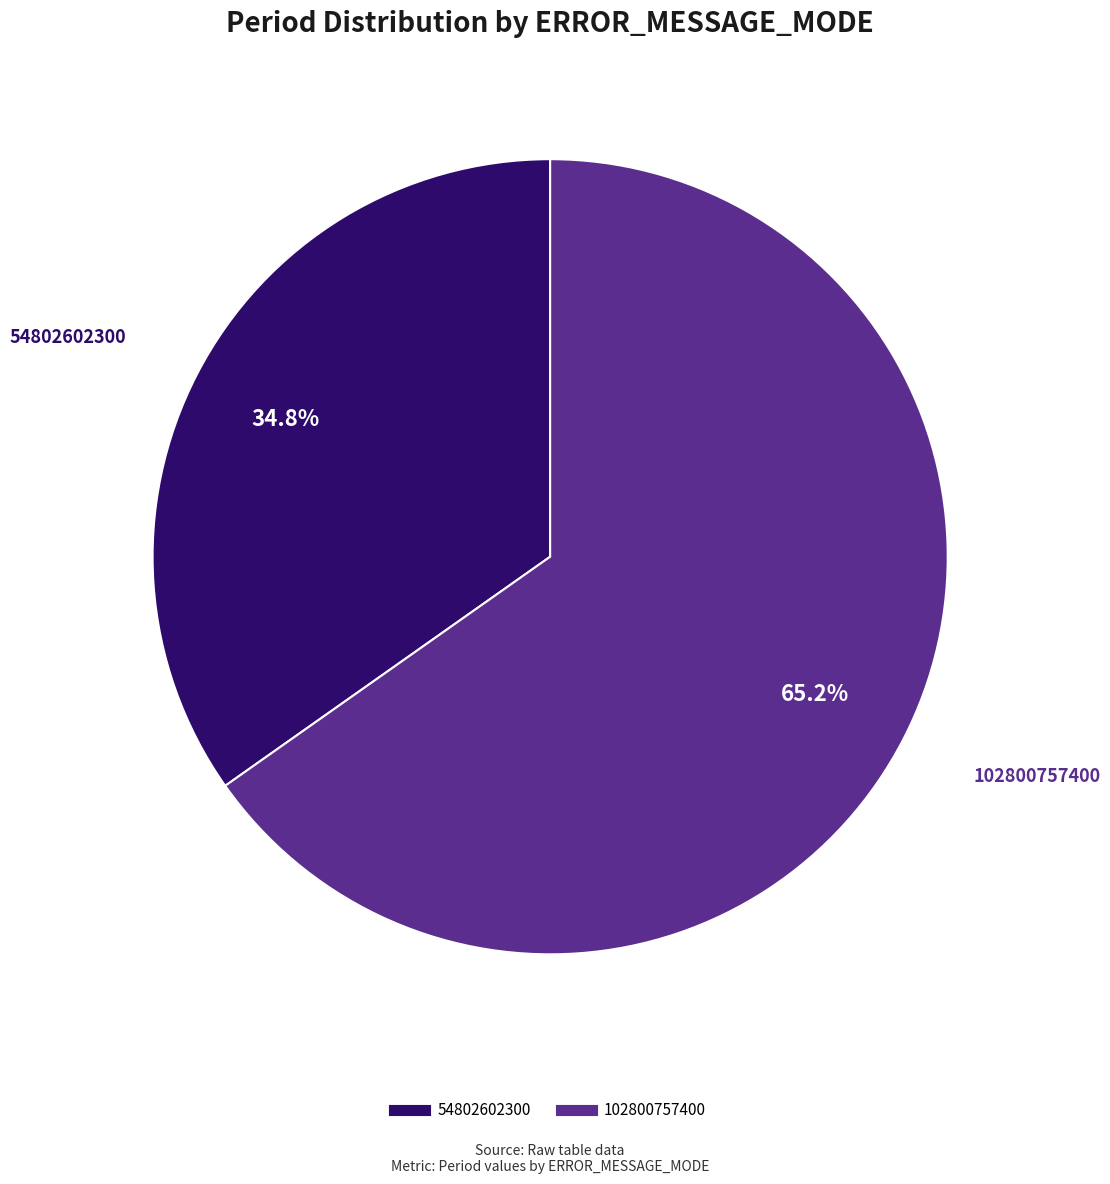

What is the ratio of the value at 102800757400 to the value at 54802602300?

1.9